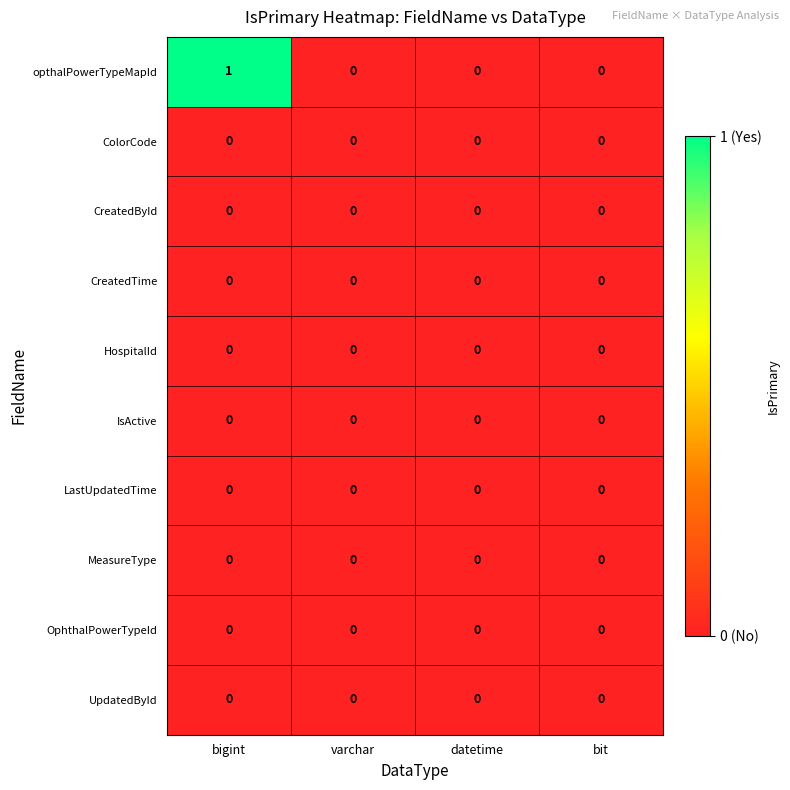

At which category is the sum across all series the highest?

bigint